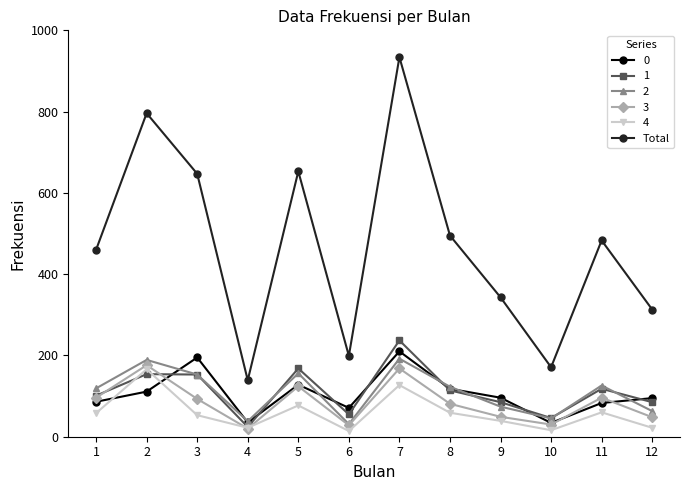

Does the chart display data point markers on the line(s)?

Yes